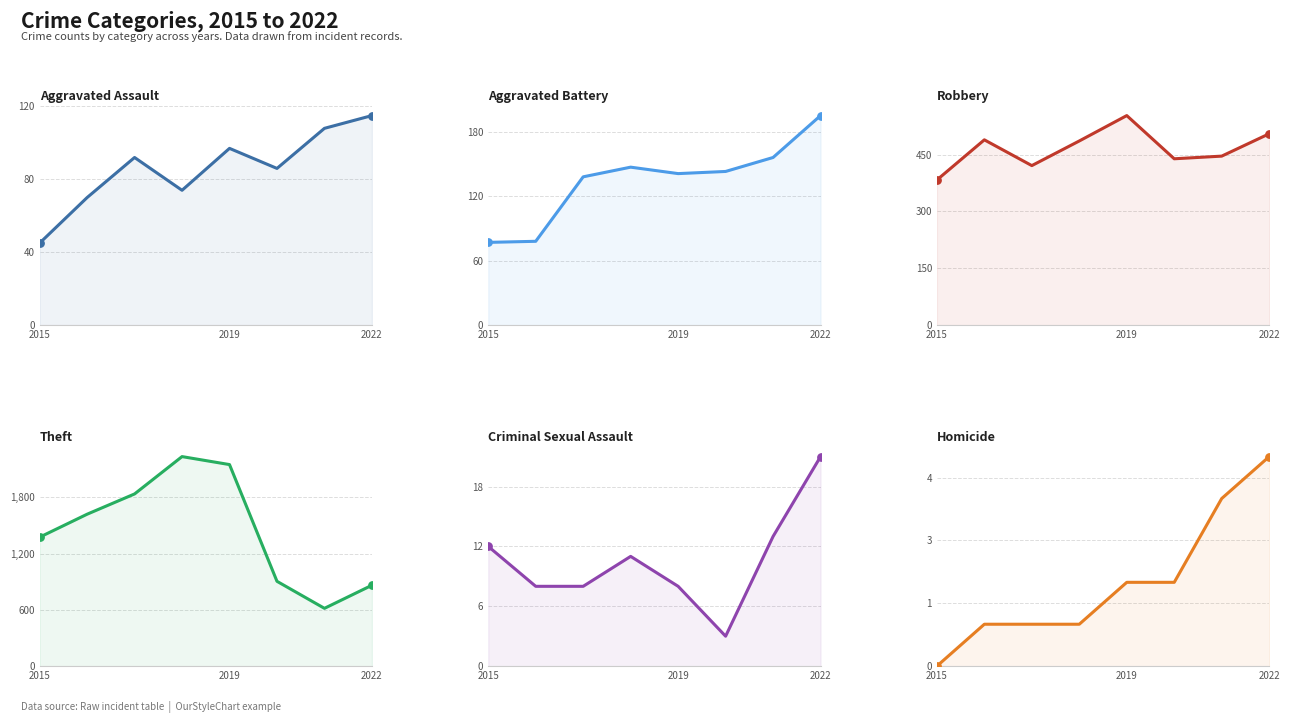

Which series has the largest total across all categories?

Theft